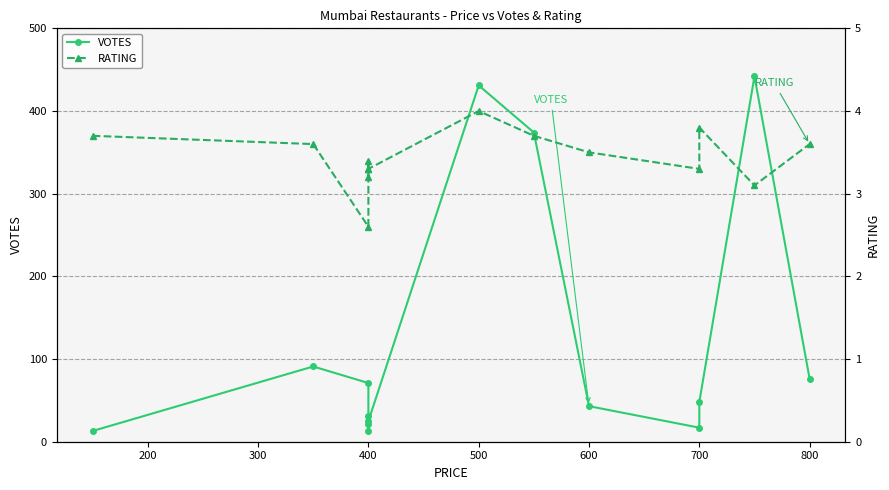

Rank the series by their maximum value, from highest to lowest.

VOTES, RATING